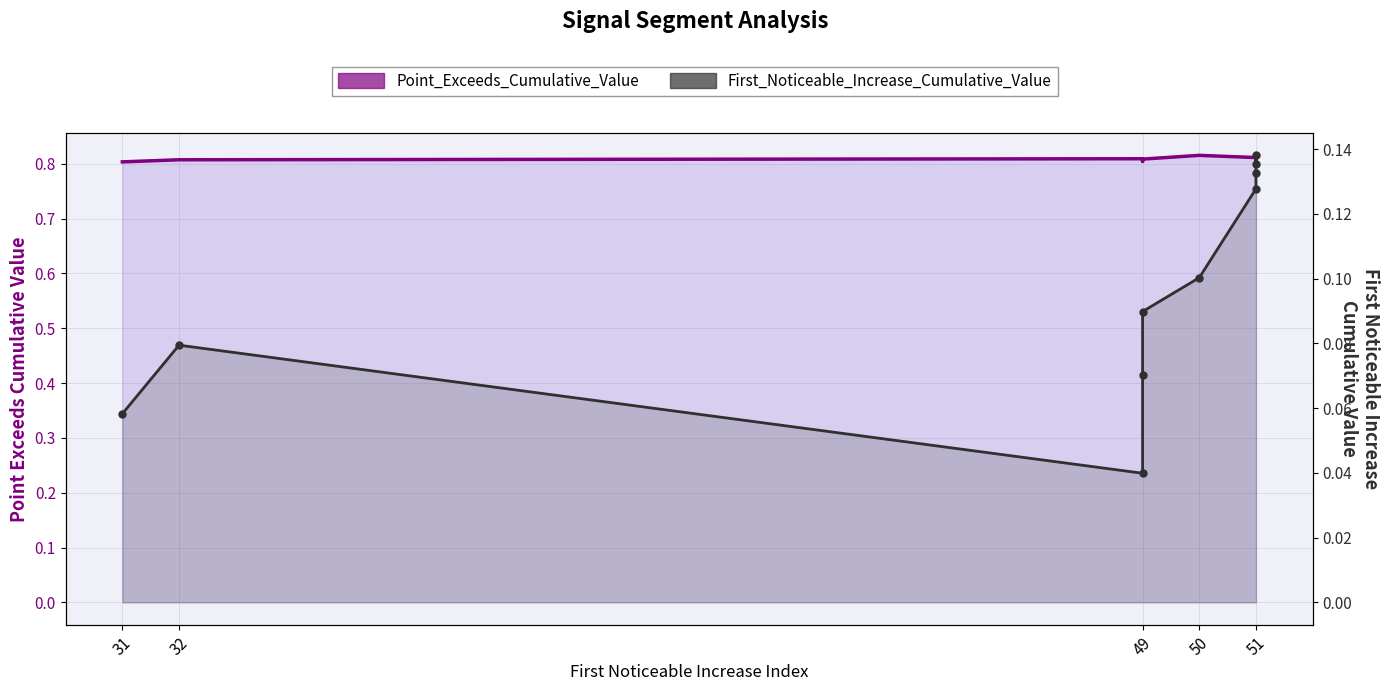

Reading left to right, extract all data points from this chart.

Point_Exceeds_Cumulative_Value: 0.8	0.8	0.8	0.8	0.8	0.8	0.8	0.8	0.8	0.8
First_Noticeable_Increase_Cumulative_Value: 0.1	0.1	0.0	0.1	0.1	0.1	0.1	0.1	0.1	0.1